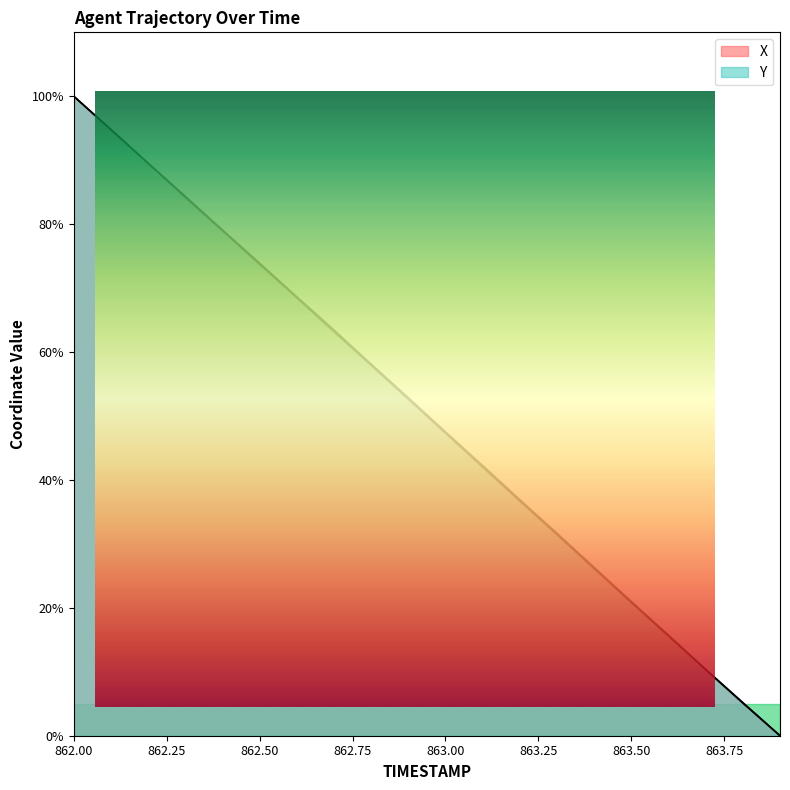

What is the value of the Y point at the 19th from the left?

5.2